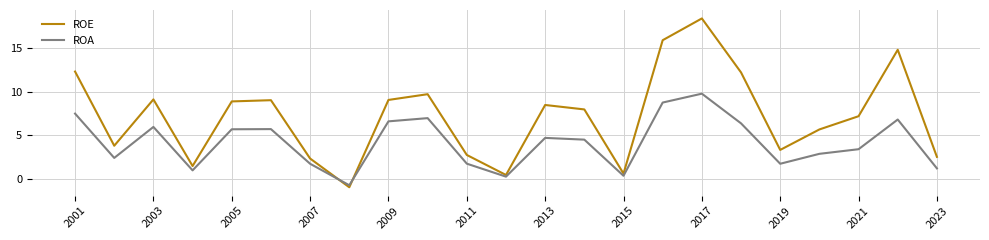

Which series has the largest total across all categories?

ROE